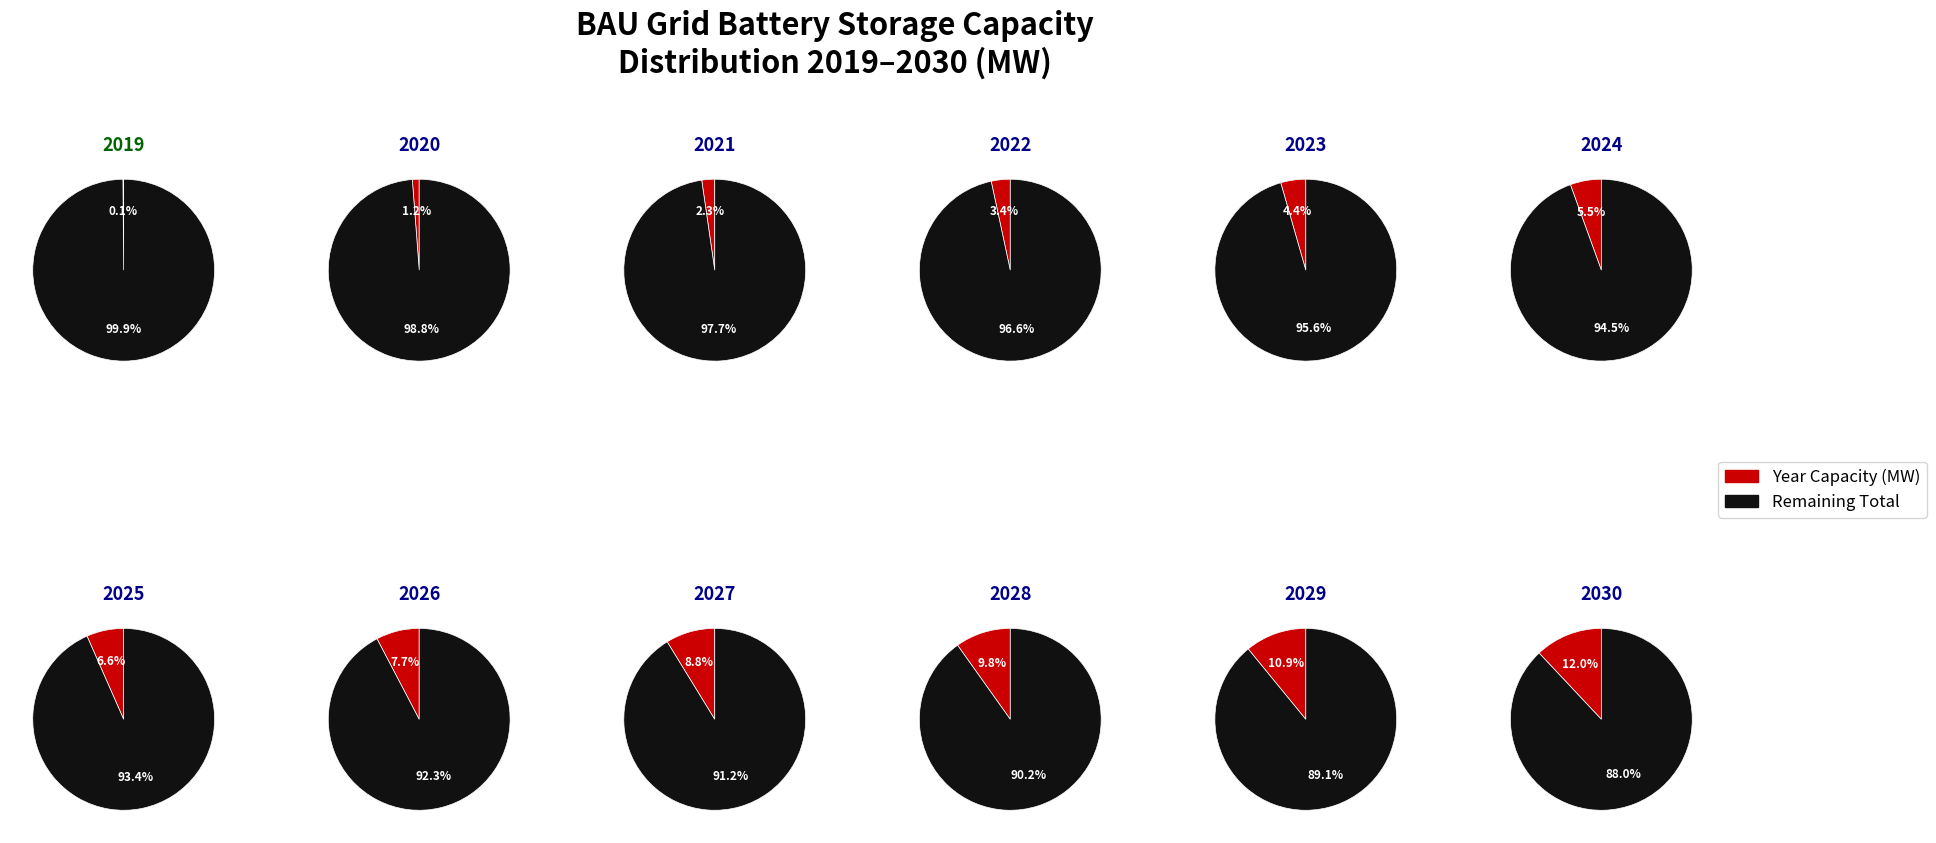

Between 2020 and 2021, which is larger?

2021